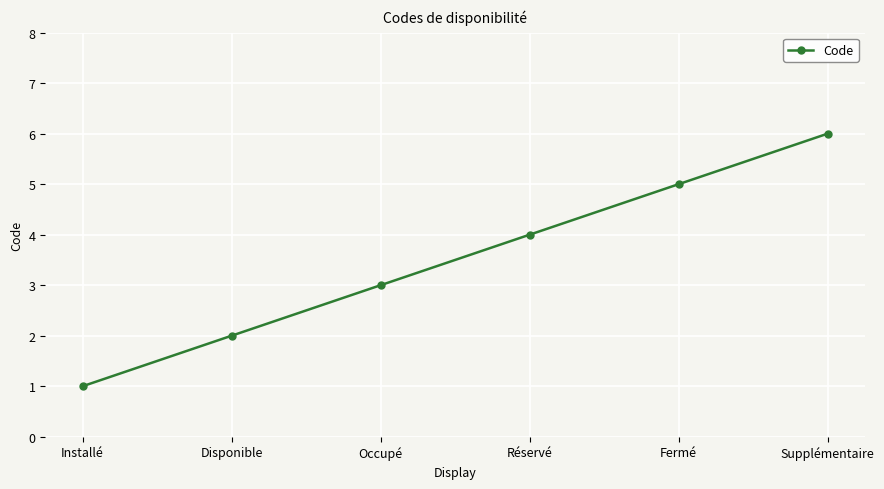

Rank the categories by value from lowest to highest.

Installé, Disponible, Occupé, Réservé, Fermé, Supplémentaire